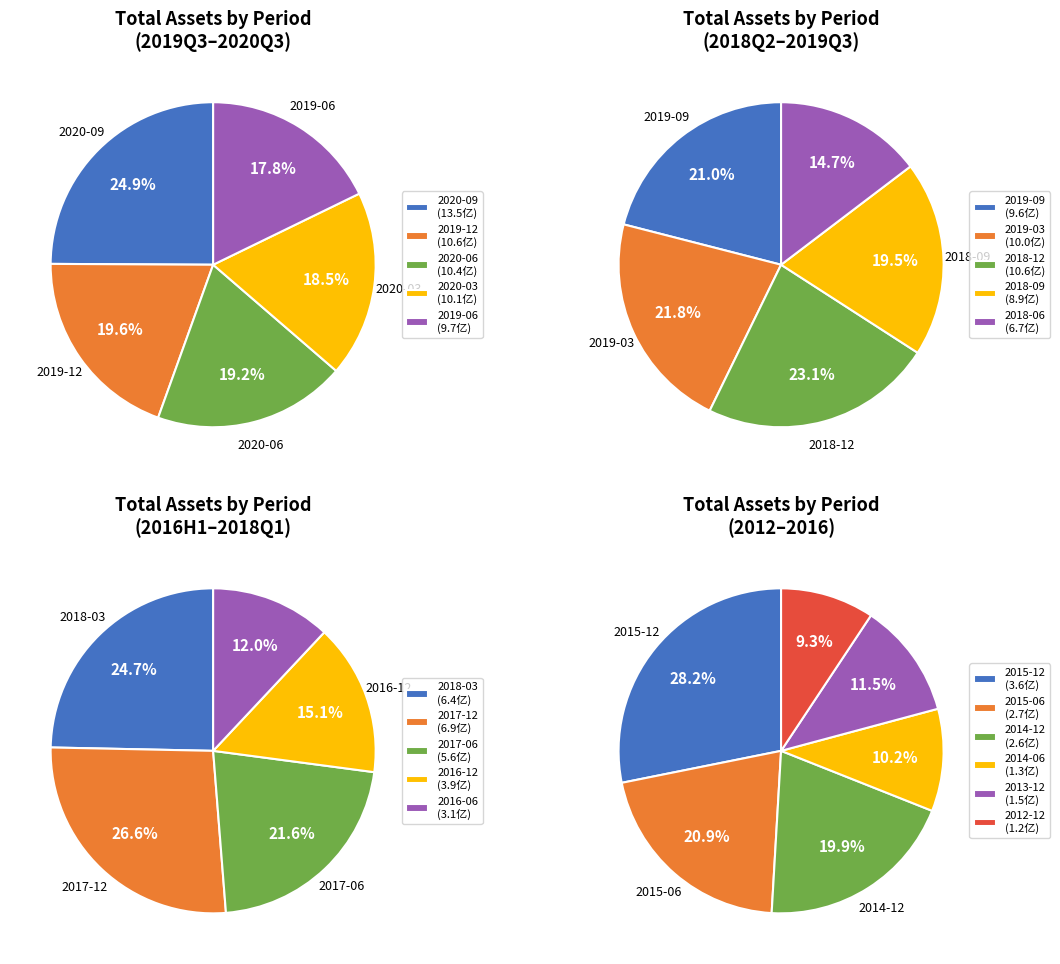

Is there a majority slice in this chart?

No